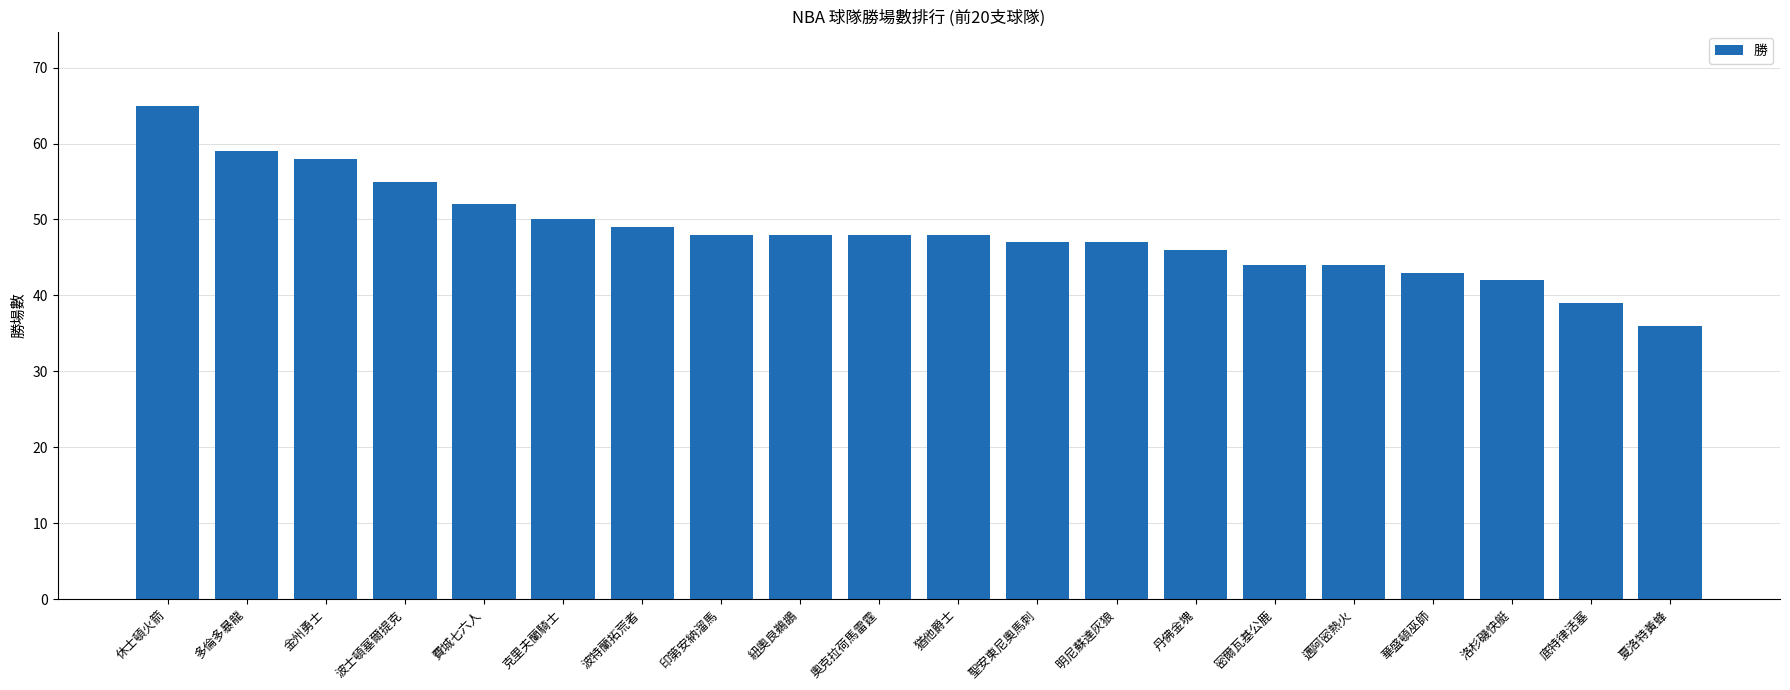

Reading right to left, transcribe all the data shown in this chart.

夏洛特黃蜂=36	底特律活塞=39	洛杉磯快艇=42	華盛頓巫師=43	邁阿密熱火=44	密爾瓦基公鹿=44	丹佛金塊=46	明尼蘇達灰狼=47	聖安東尼奧馬刺=47	猶他爵士=48	奧克拉荷馬雷霆=48	紐奧良鵜鶘=48	印第安納溜馬=48	波特蘭拓荒者=49	克里夫蘭騎士=50	費城七六人=52	波士頓塞爾提克=55	金州勇士=58	多倫多暴龍=59	休士頓火箭=65